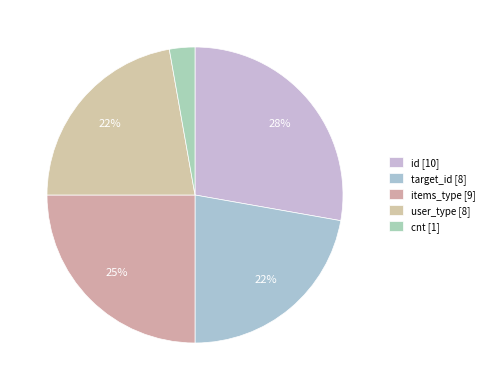

Do target_id and user_type together represent more than half of the pie?

No